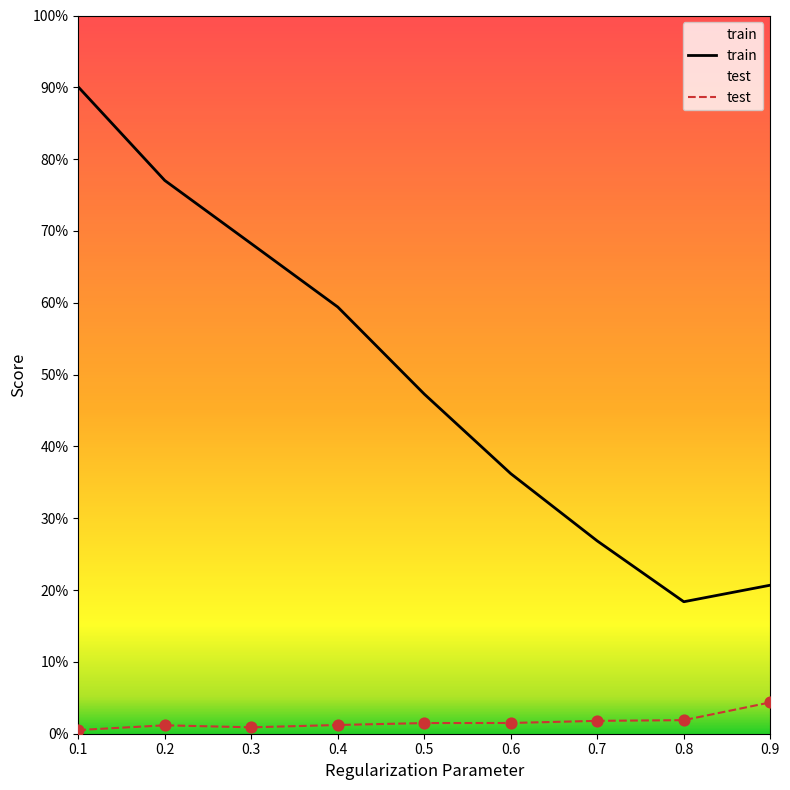

What are all the series names shown in the legend?

train, test